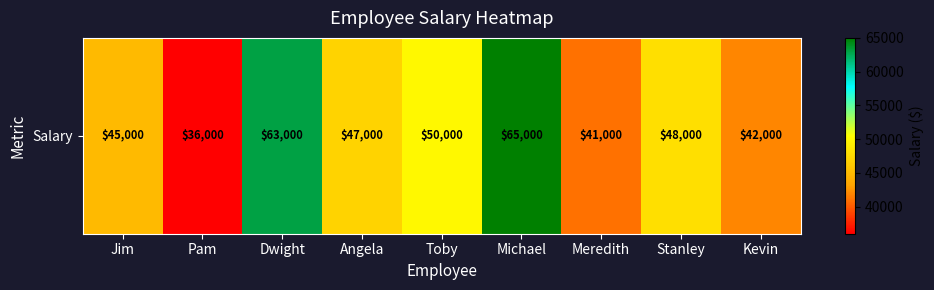

True or false: the data shows 65000 at Michael.

True